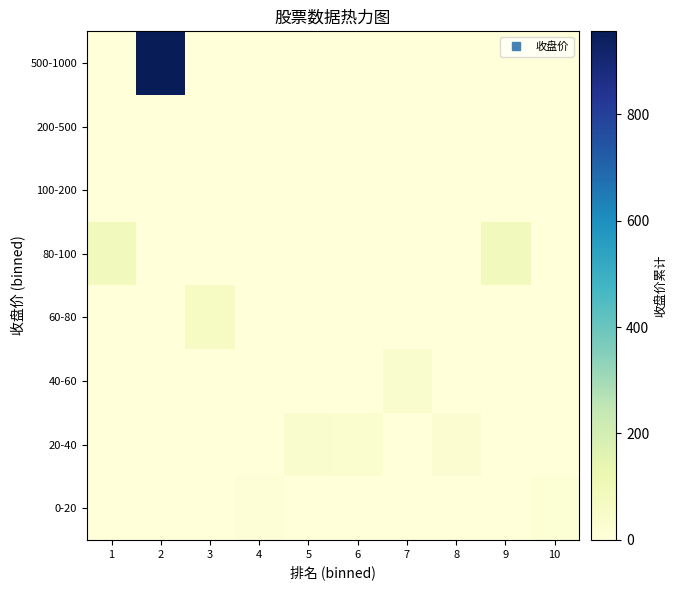

What is the total value across all series at 6?

32.2